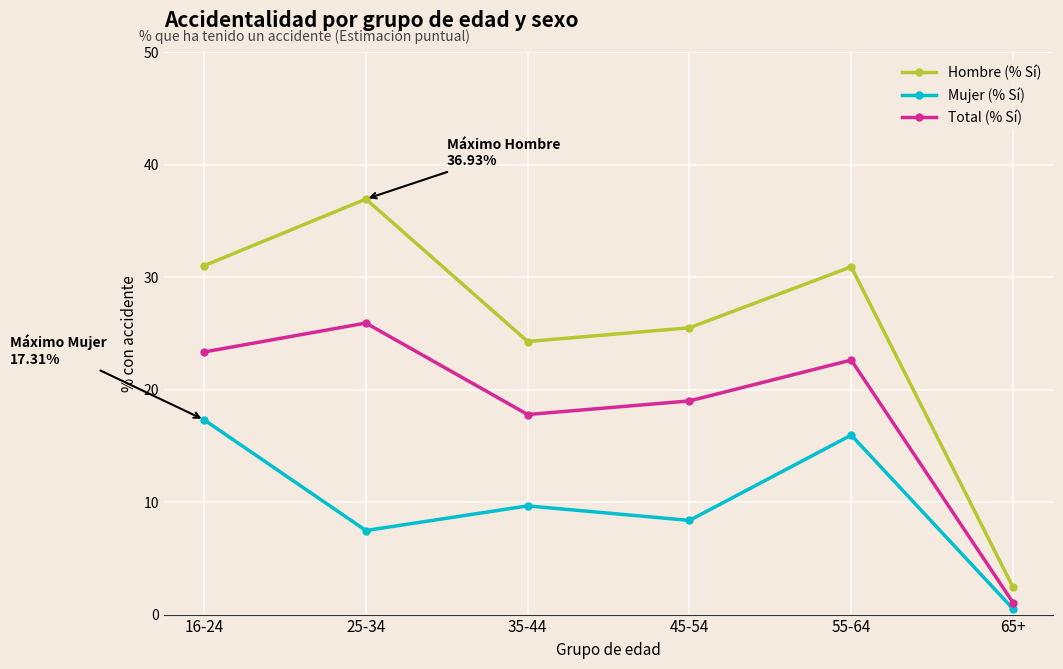

True or false: Total (% Sí) and Mujer (% Sí) intersect in this chart.

False